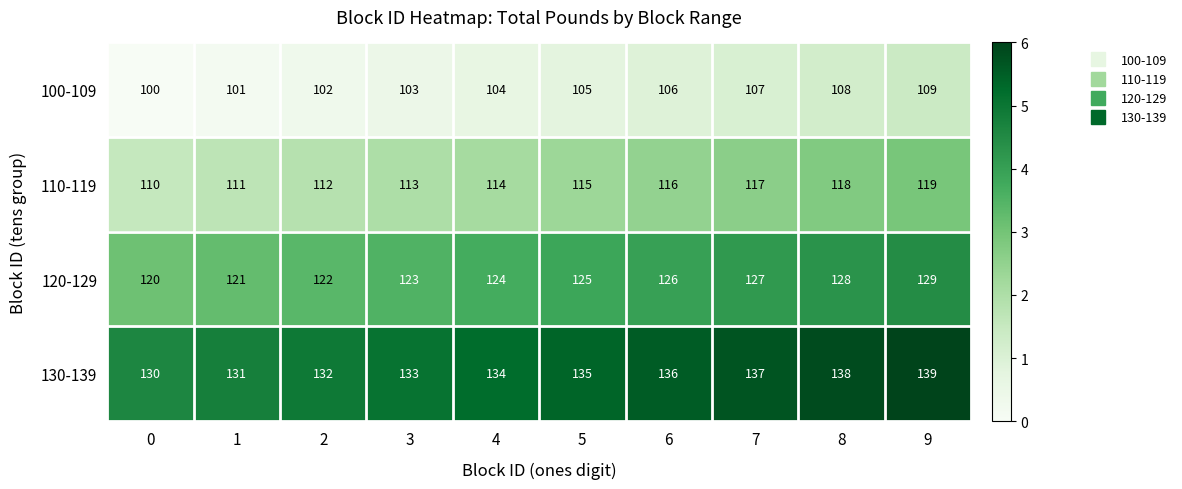

What is the difference between the second highest and minimum values in the 100-109 series?

8